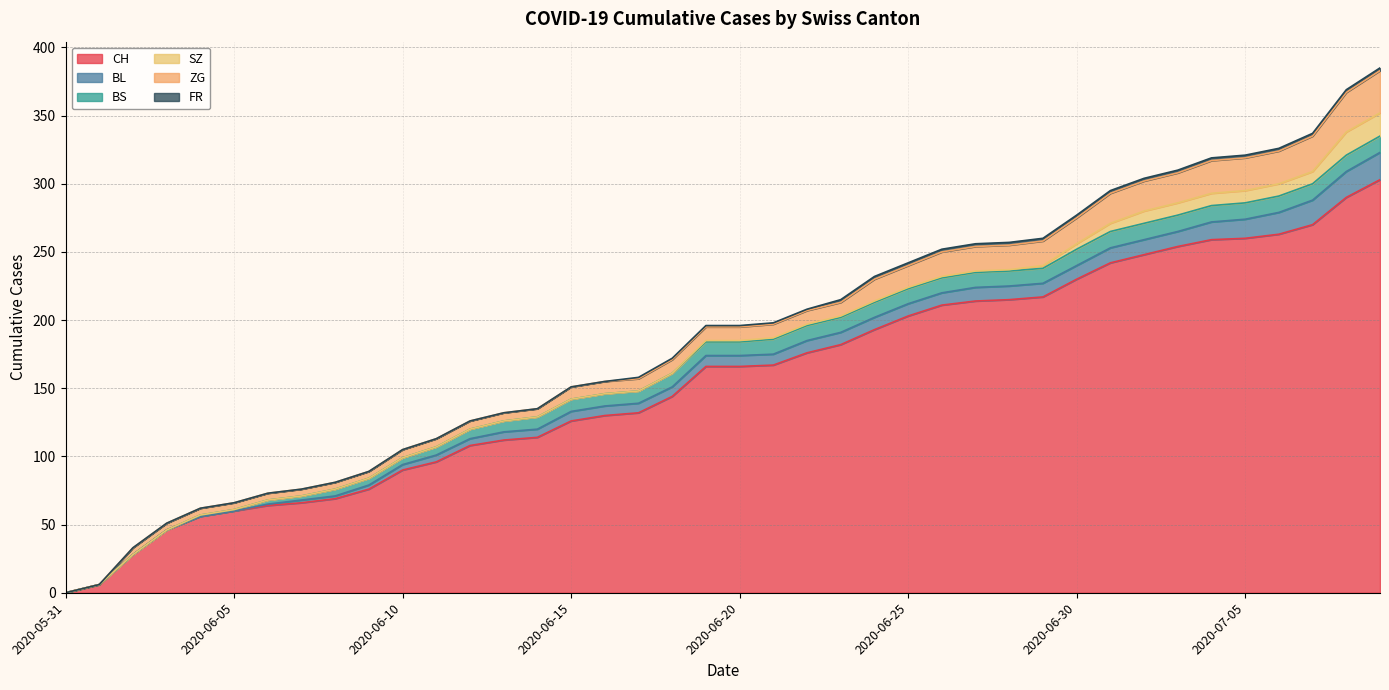

True or false: FR and SZ cross at least once.

False